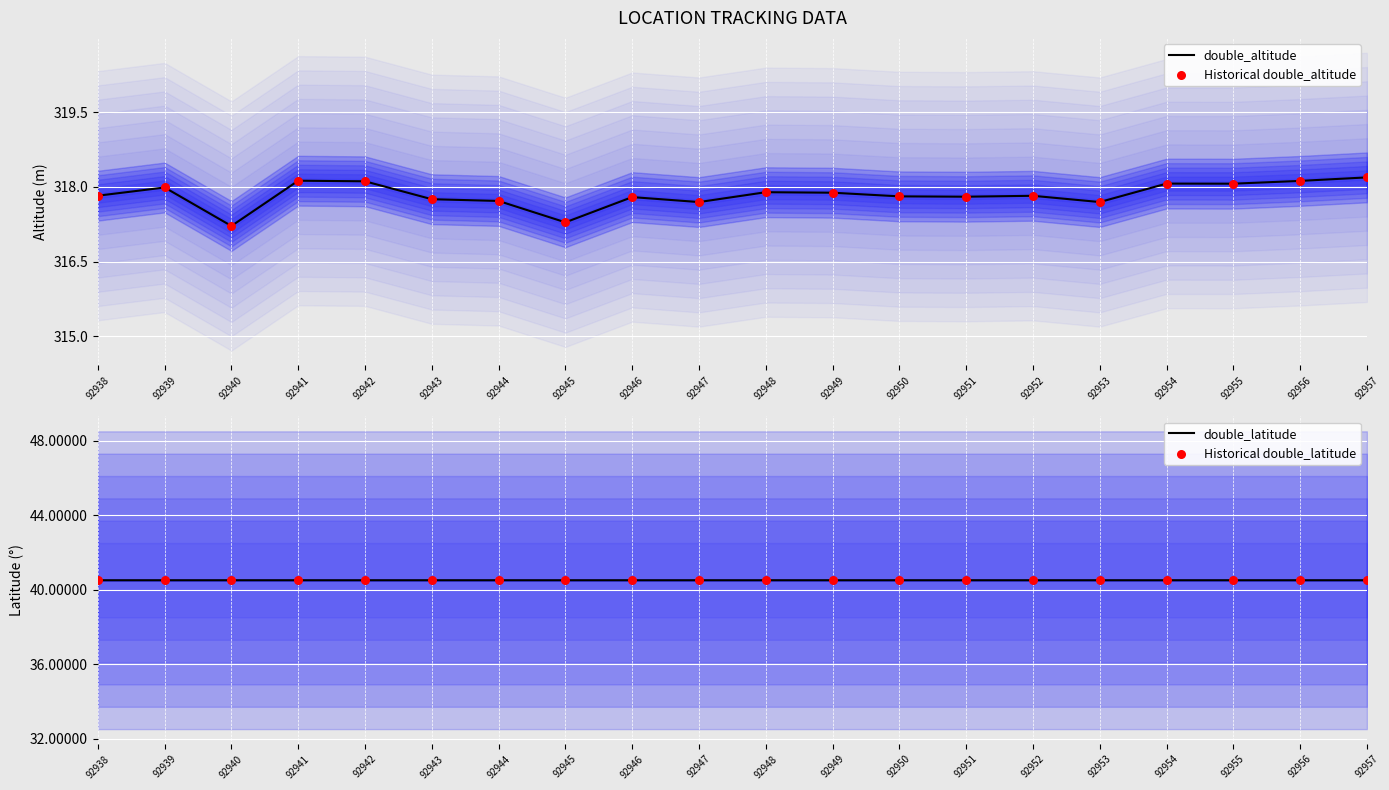

Which series has the largest total across all categories?

double_altitude